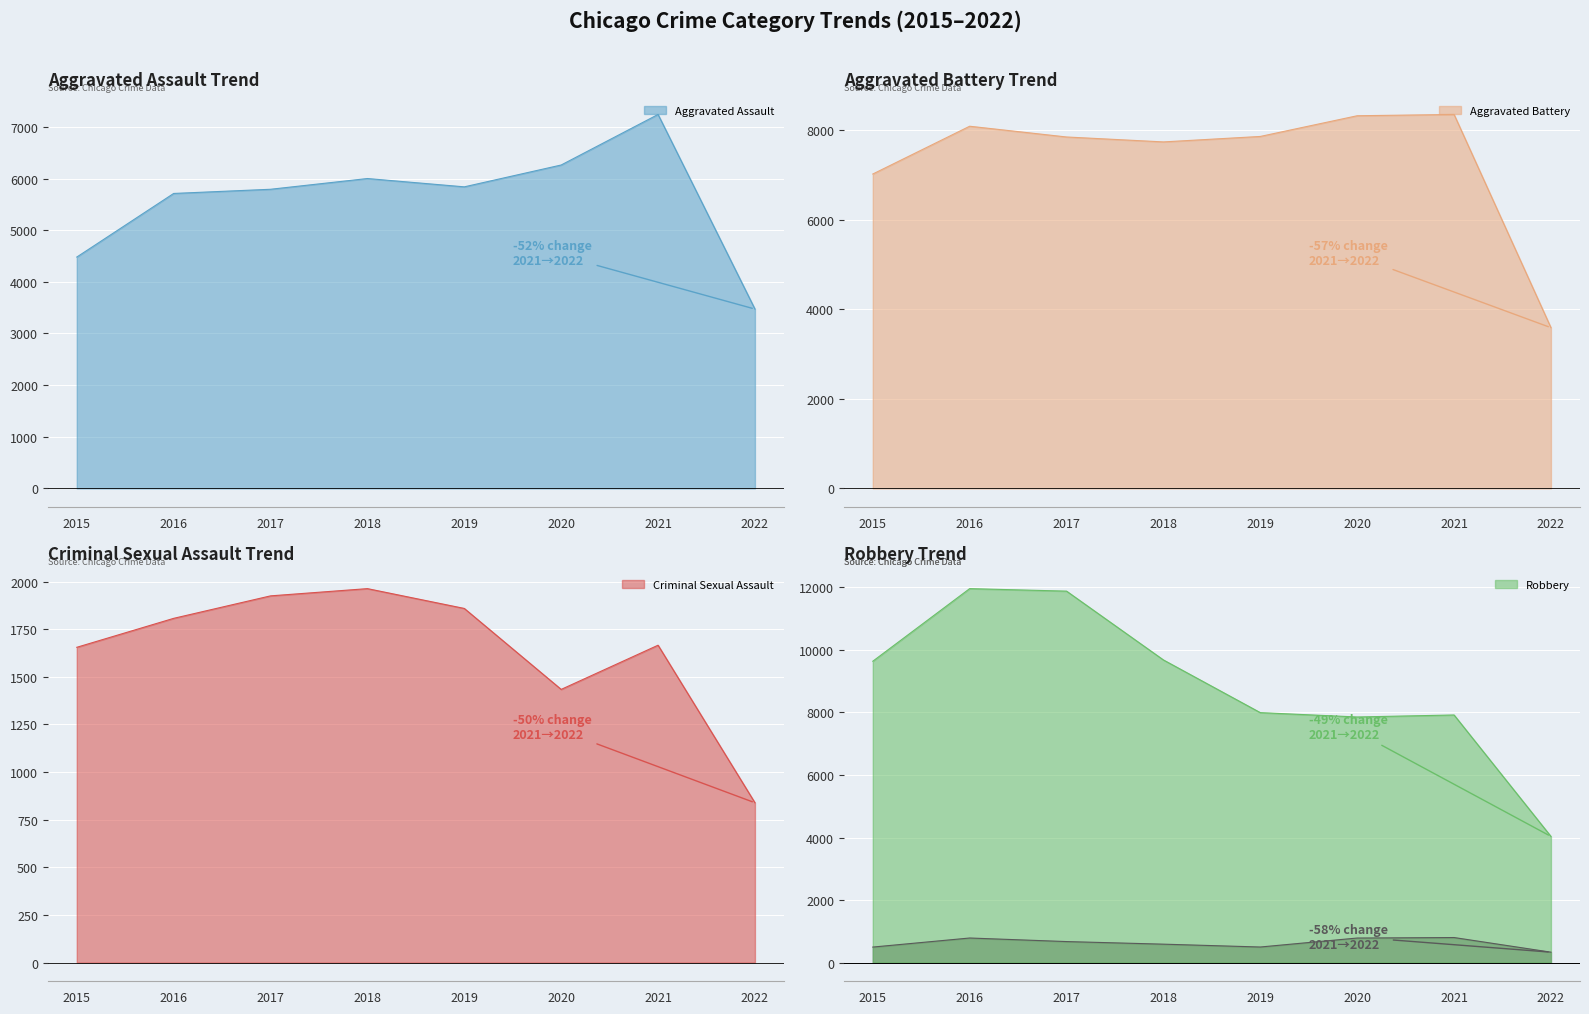

True or false: Aggravated Battery line has a value of 8348 at 2021.

True